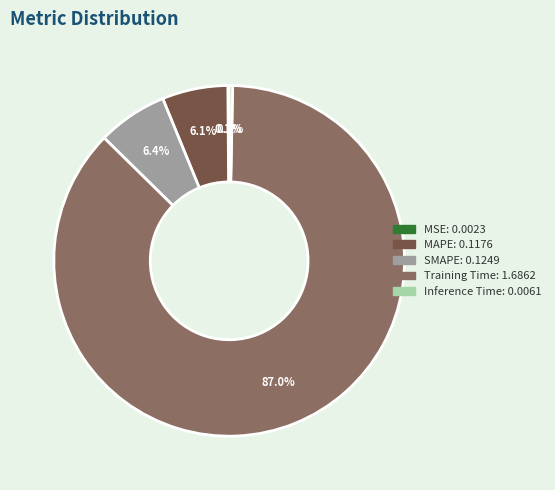

Which slice is the largest?

Training Time